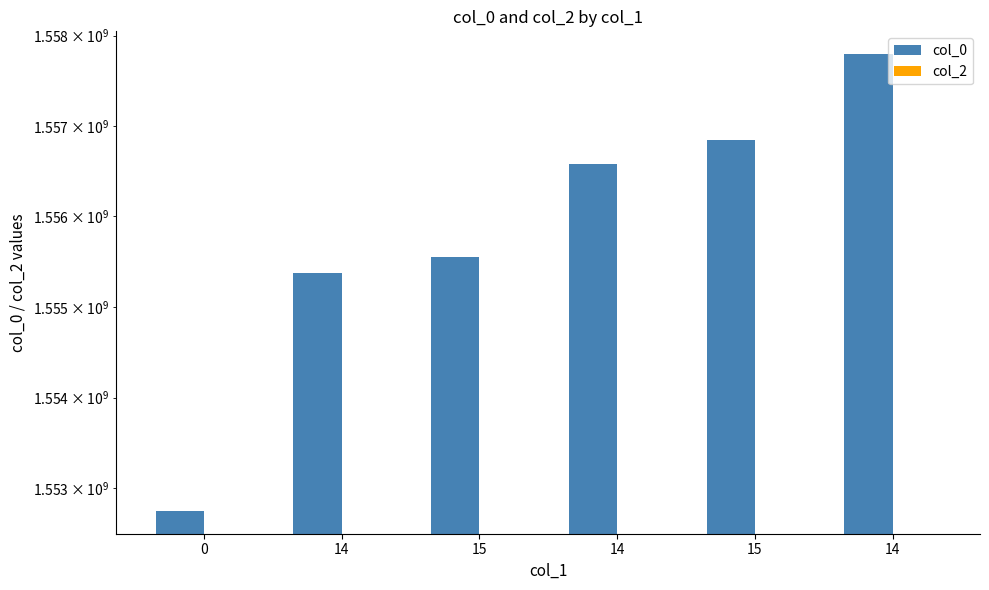

Reading left to right, transcribe all the data shown in this chart.

col_0: 0=1552750713	14=1555375205	15=1555548003	14=1556584811	15=1556844009	14=1557794407
col_2: 0=0	14=0	15=0	14=0	15=0	14=0